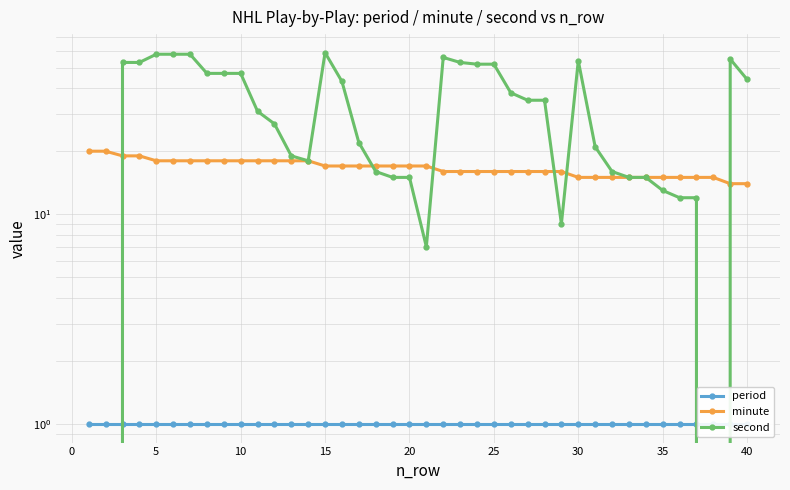

Reading left to right, extract all data points from this chart.

period: 1	1	1	1	1	1	1	1	1	1	1	1	1	1	1	1	1	1	1	1	1	1	1	1	1	1	1	1	1	1	1	1	1	1	1	1	1	1	1	1
minute: 20	20	19	19	18	18	18	18	18	18	18	18	18	18	17	17	17	17	17	17	17	16	16	16	16	16	16	16	16	15	15	15	15	15	15	15	15	15	14	14
second: 0	0	53	53	58	58	58	47	47	47	31	27	19	18	59	43	22	16	15	15	7	56	53	52	52	38	35	35	9	54	21	16	15	15	13	12	12	0	55	44